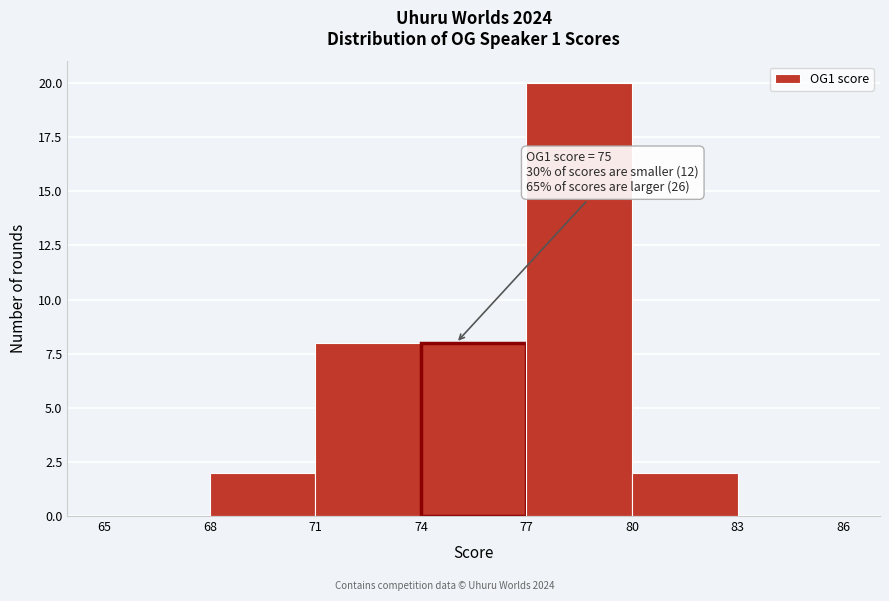

Over which range of the x-axis is the bar tallest?

77 to 80